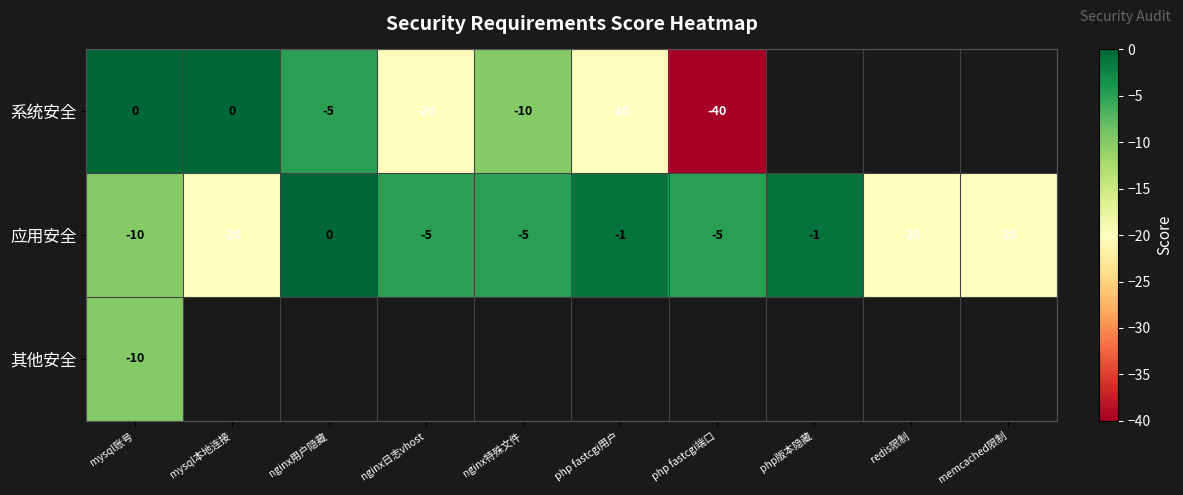

What is the difference between the highest and lowest values at php fastcgi用户?

19.0